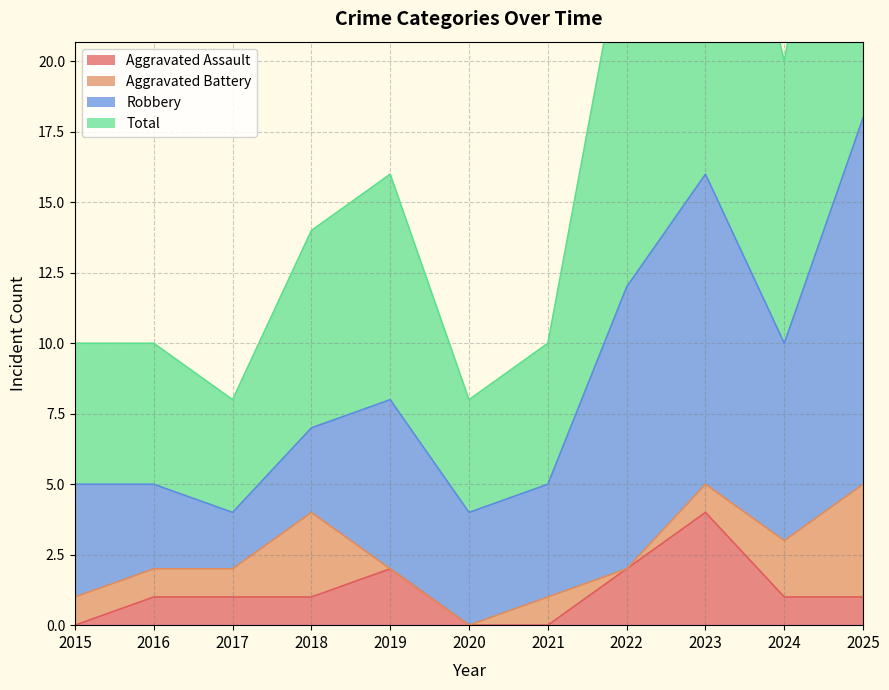

At which category does Total reach its first local peak?

2019